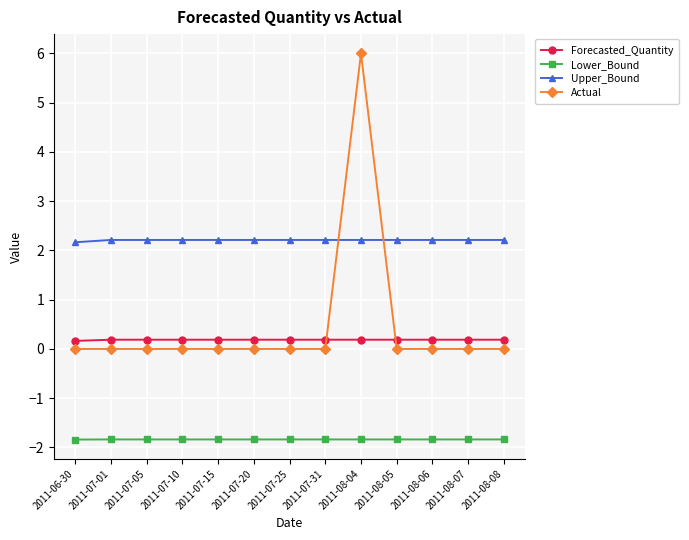

Count the Upper_Bound values in the range 2 to 3.

13